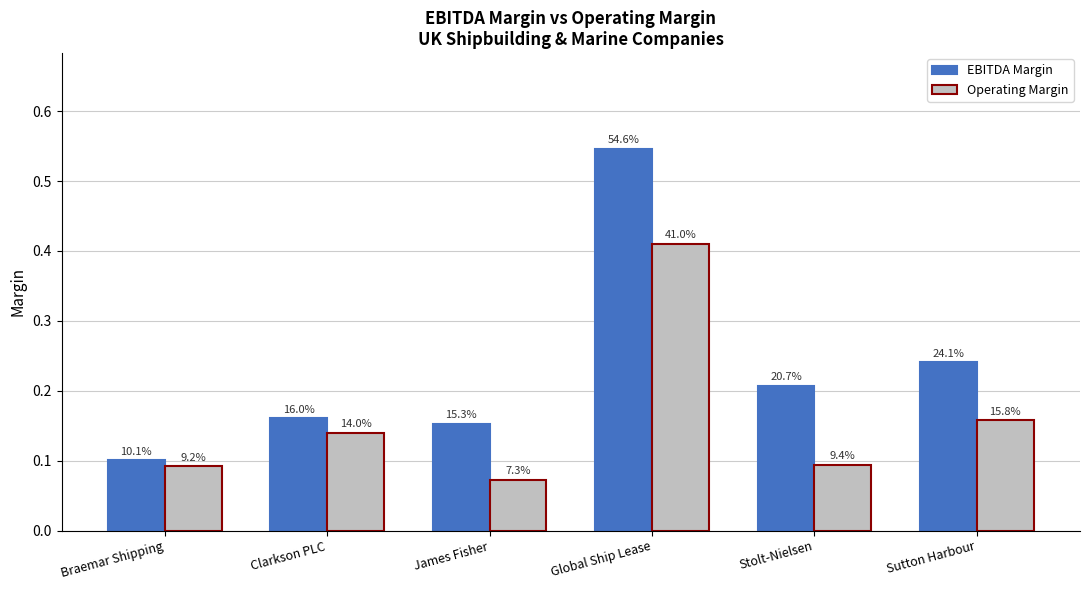

What is the difference between the second highest and minimum values in the EBITDA Margin series?

0.1